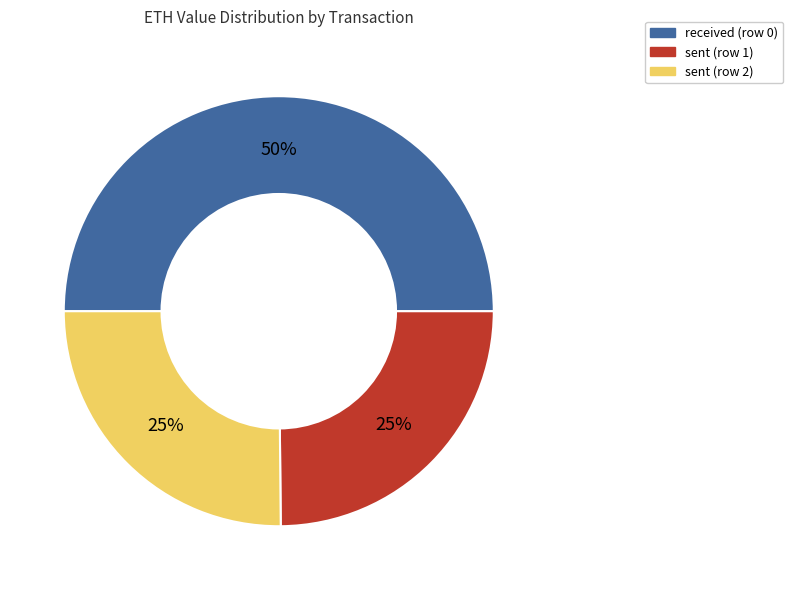

To the nearest percent, what is the combined percentage of sent (row 2) and received (row 0)?

75%